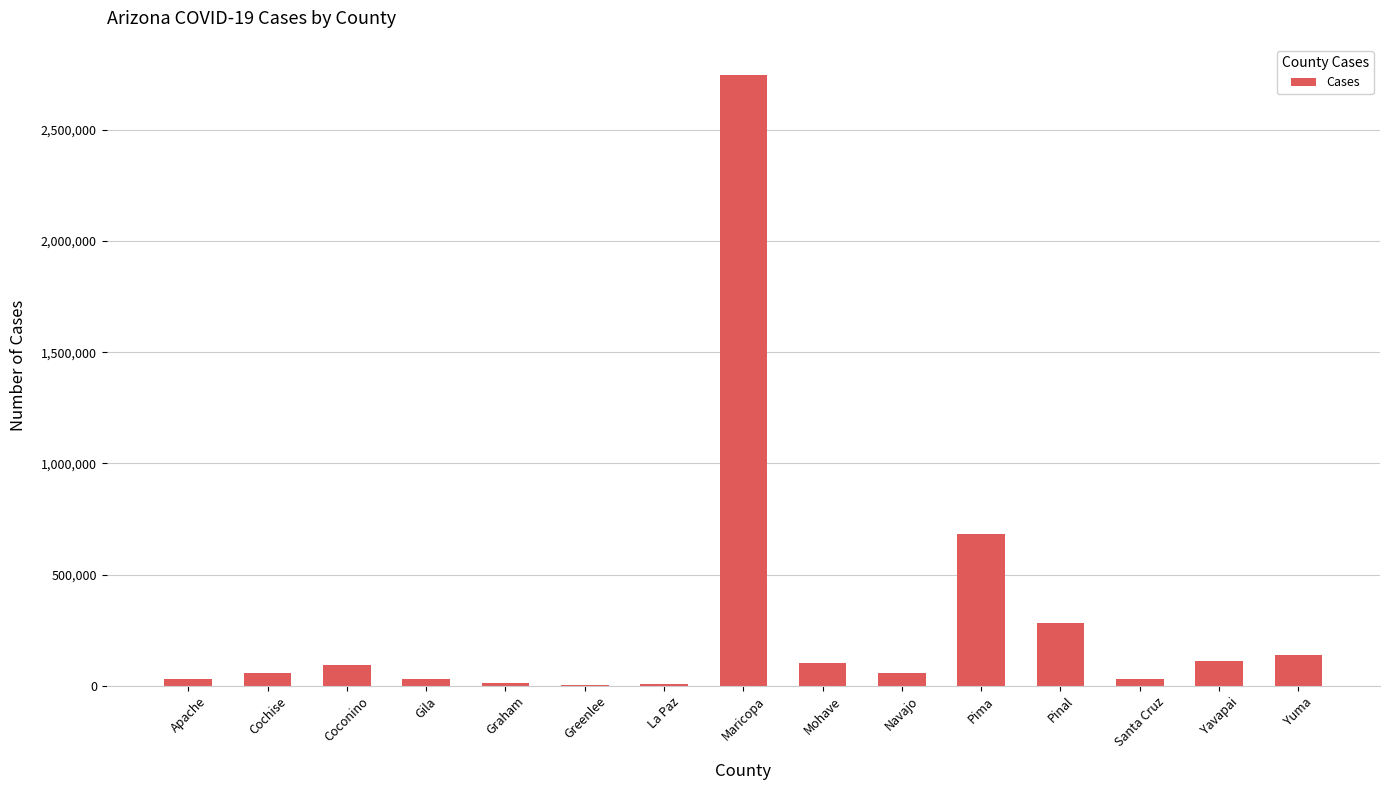

Where is the data nearest to the value 1373739?

Pima